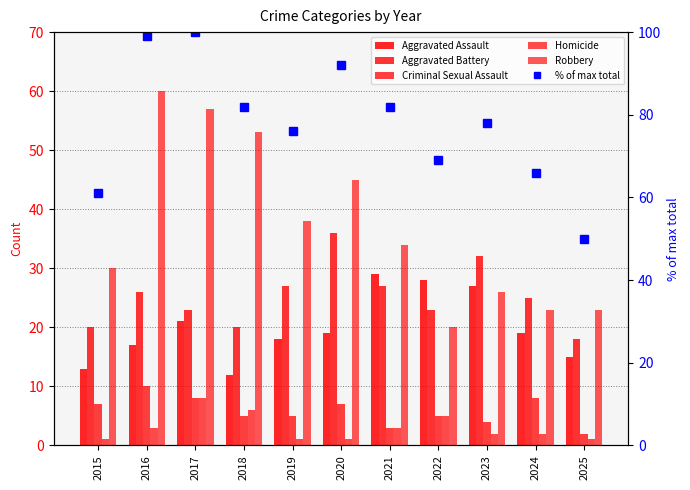

Which series has the largest range (max minus min)?

% of max total